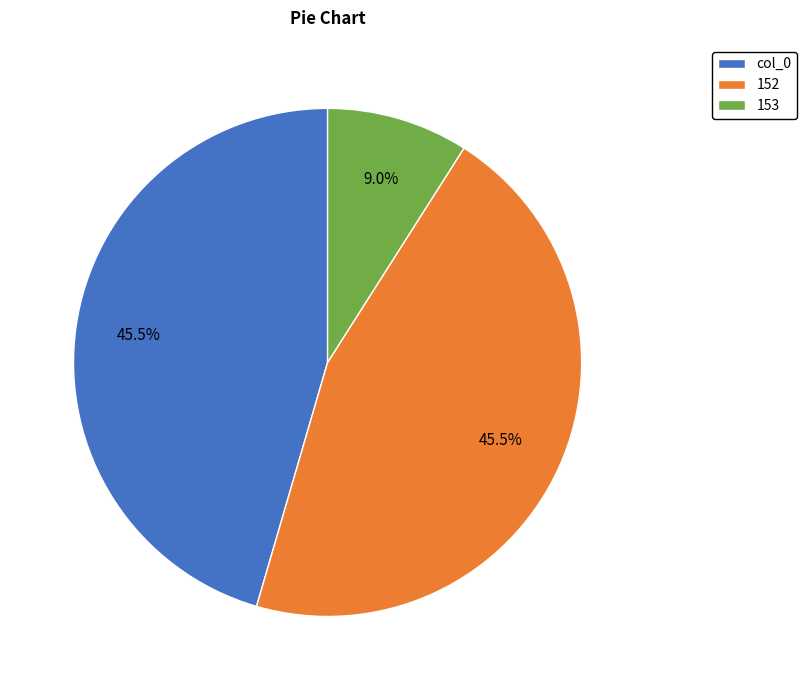

Does 152 account for over 50% of the chart?

No